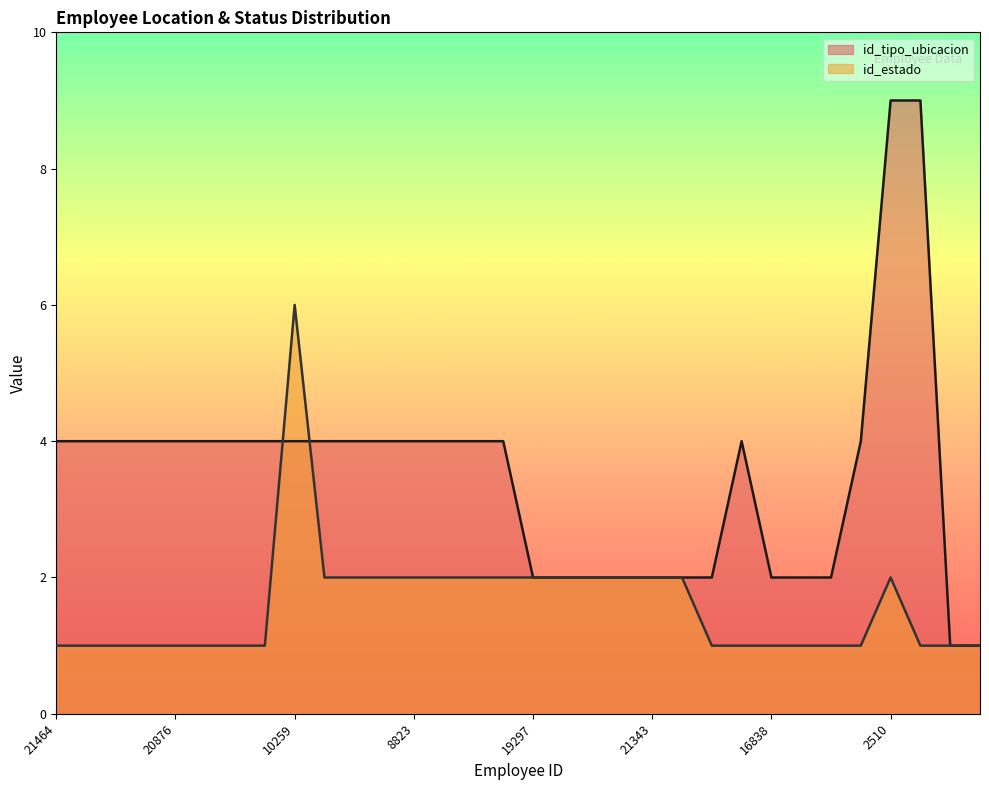

What is the spread (max minus min) of values at 21797?

3